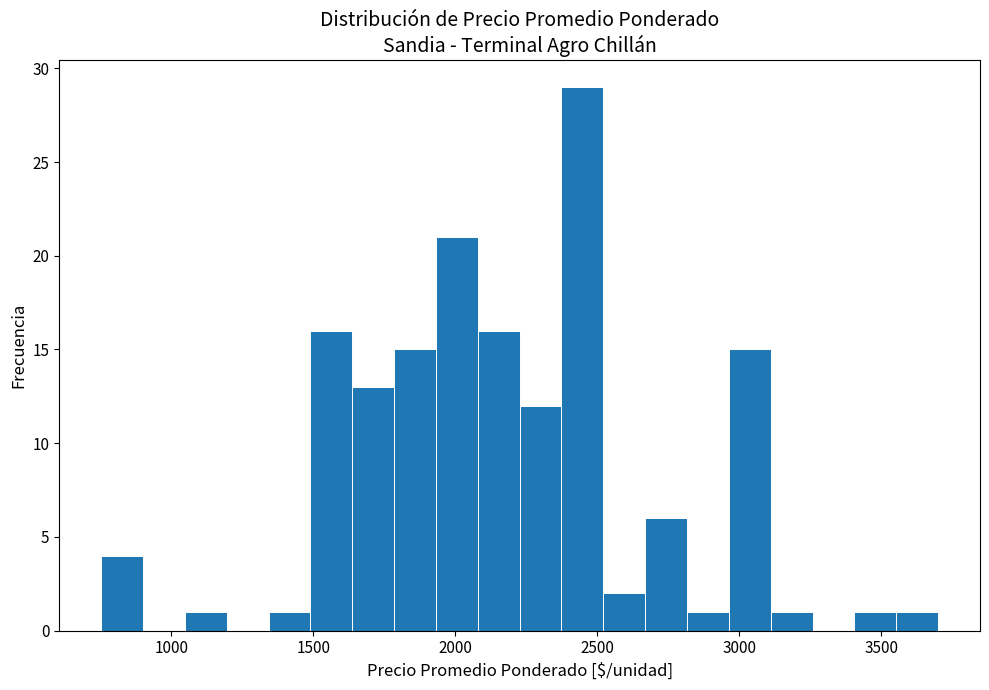

Read against the x-axis, roughly where is the centre of the tallest bar?

2450